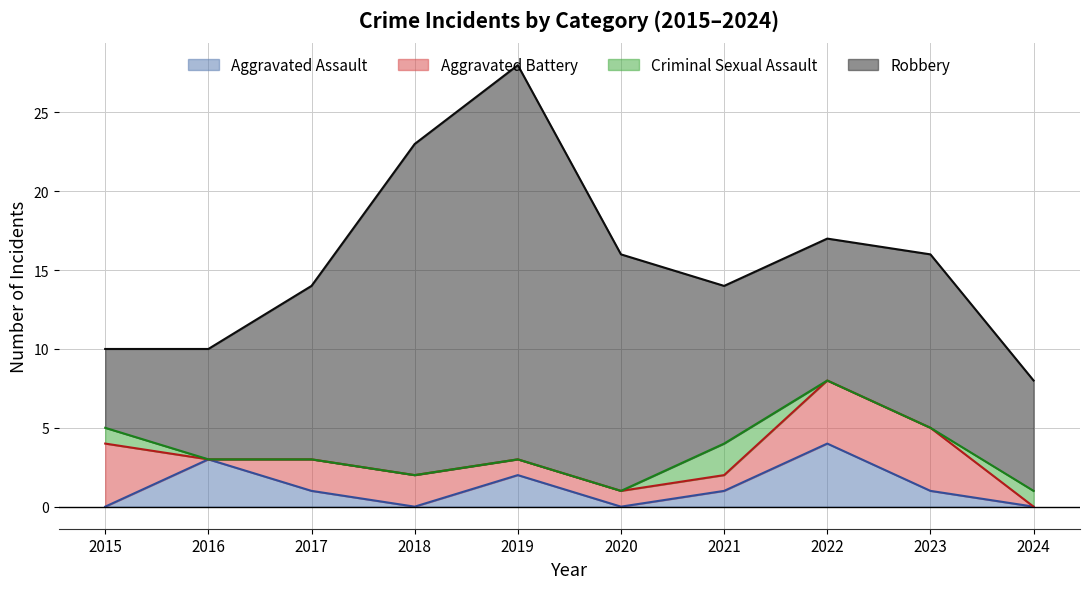

True or false: Criminal Sexual Assault and Robbery cross at least once.

False